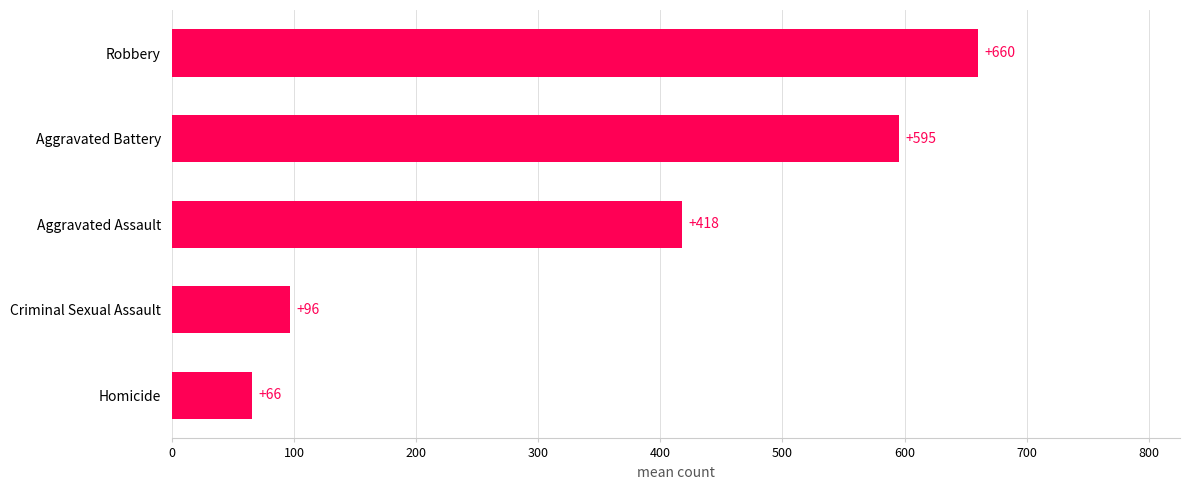

What is the sum of the values at Homicide and Aggravated Battery?

661.0